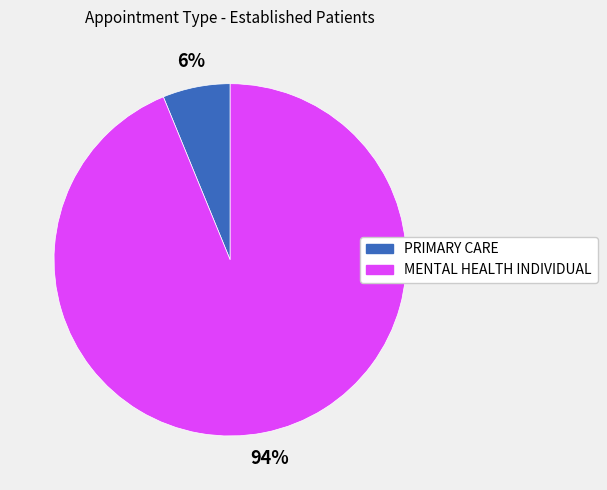

To the nearest percent, what percentage of the pie is PRIMARY CARE?

6%